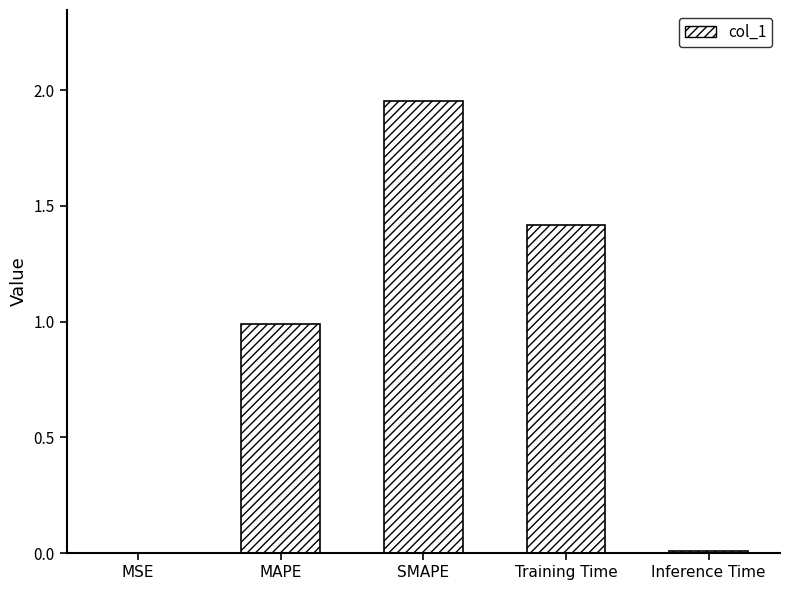

What value does the data have at Training Time?

1.4